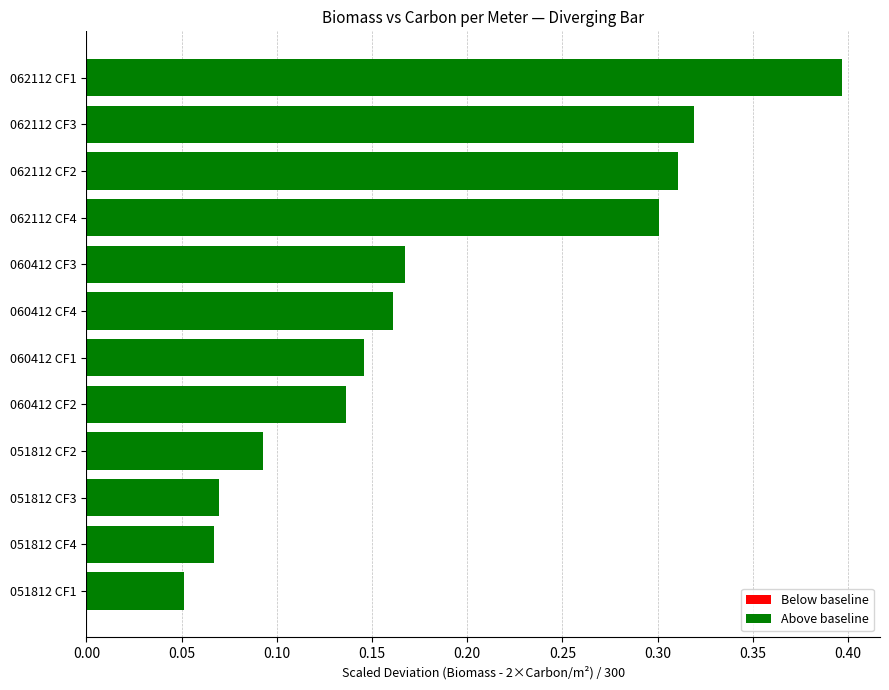

What position from the right is 0.20?

8